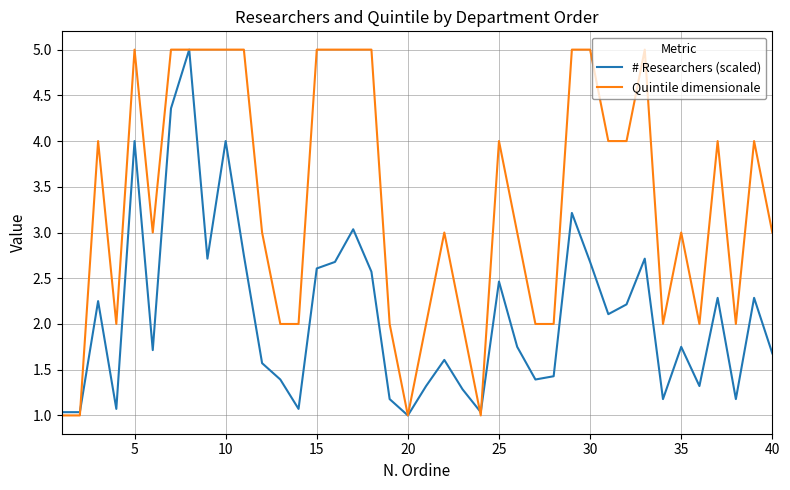

What is the maximum value shown in the chart?

5.0